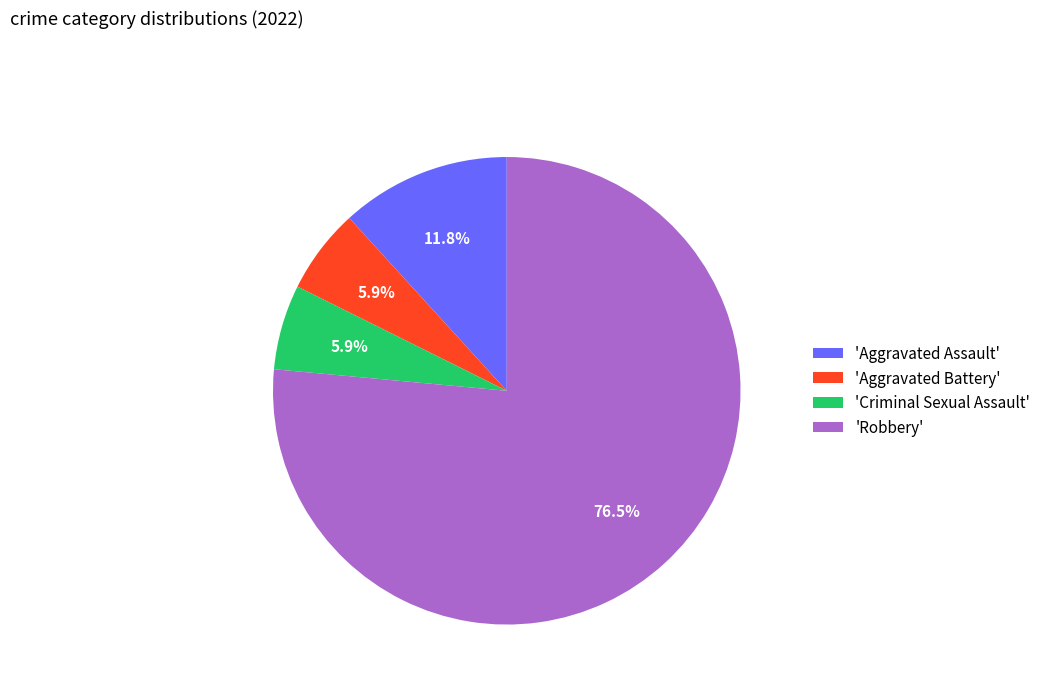

Count the number of slices in the pie.

4